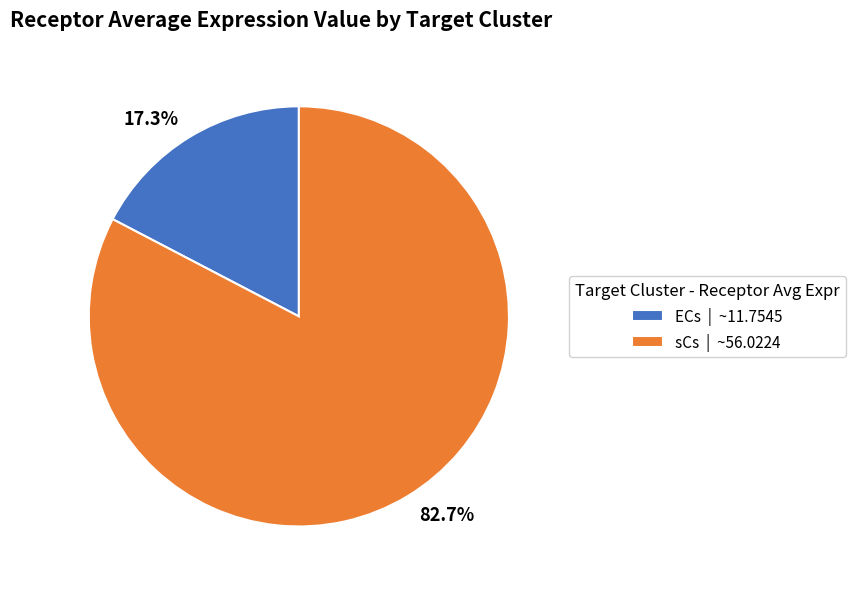

Which category accounts for the majority?

sCs